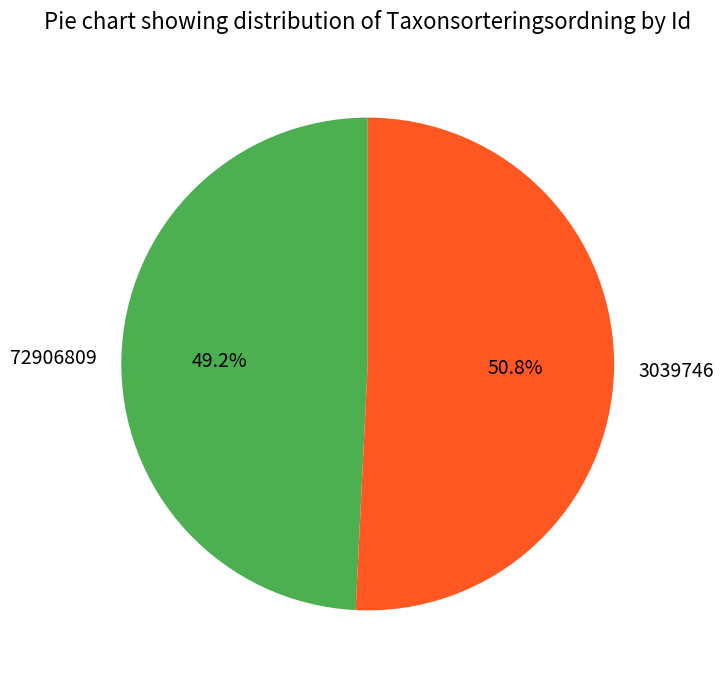

The 3039746 slice represents 66% of the pie. True or false?

False